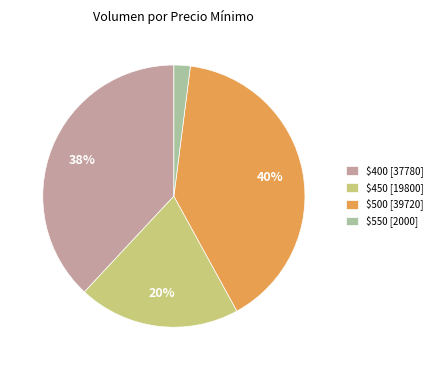

To the nearest percent, what portion does $500 [39720] represent?

40%